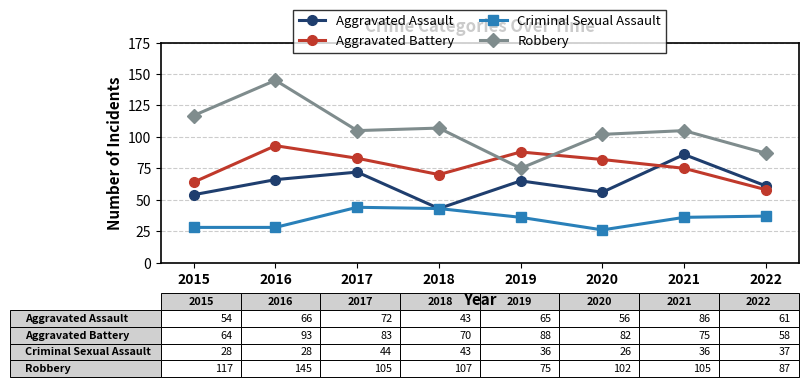

How many series are shown in this chart?

4